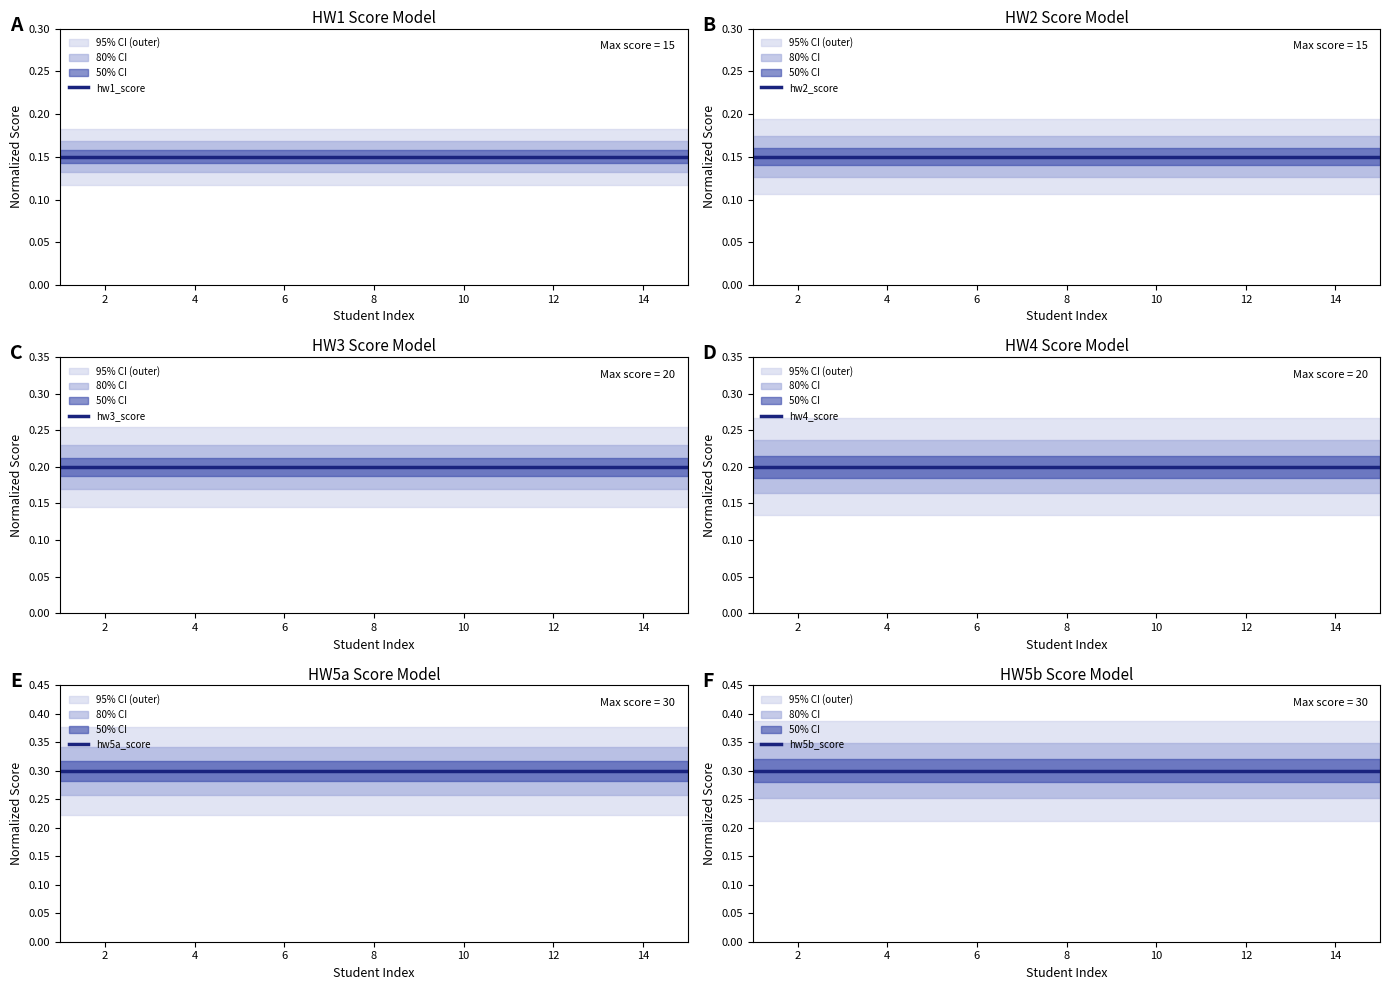

What is the label of the 2nd point from the left?

2